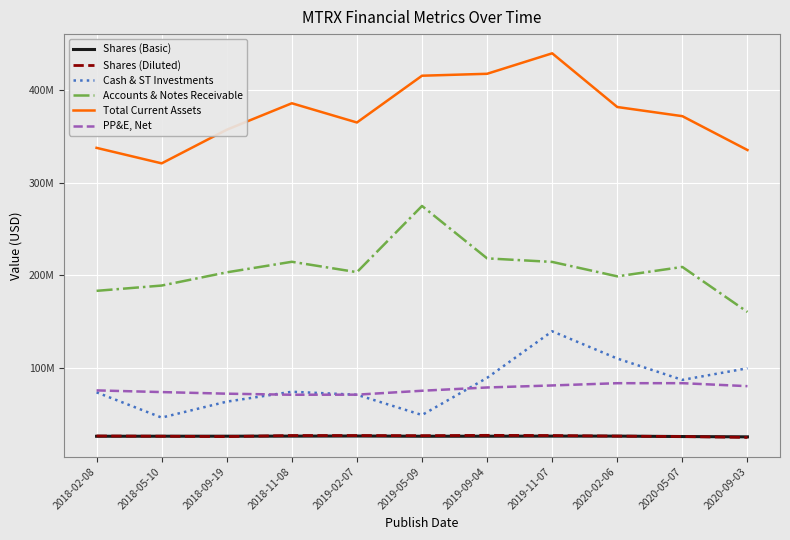

Which series has the largest total across all categories?

Total Current Assets